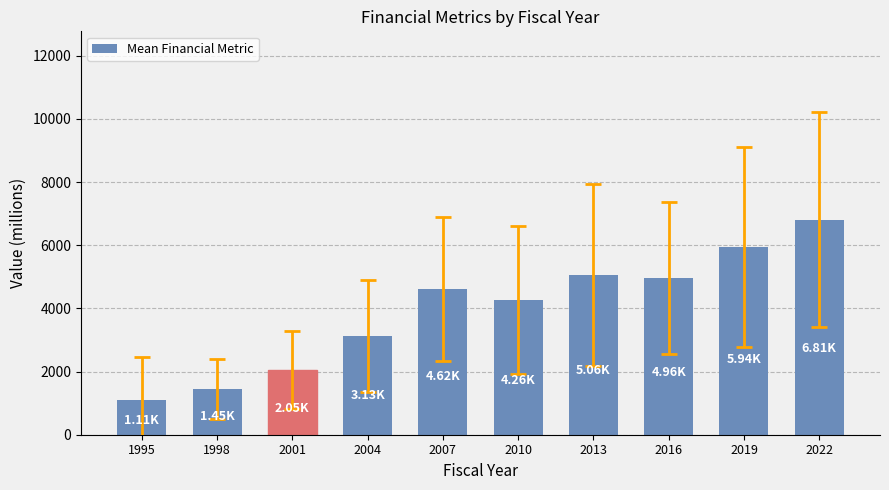

Reading left to right, what are all the values shown in this chart?

1111.5	1449.9	2052.1	3127.7	4617.8	4261.7	5057.6	4960.5	5942.6	6812.1